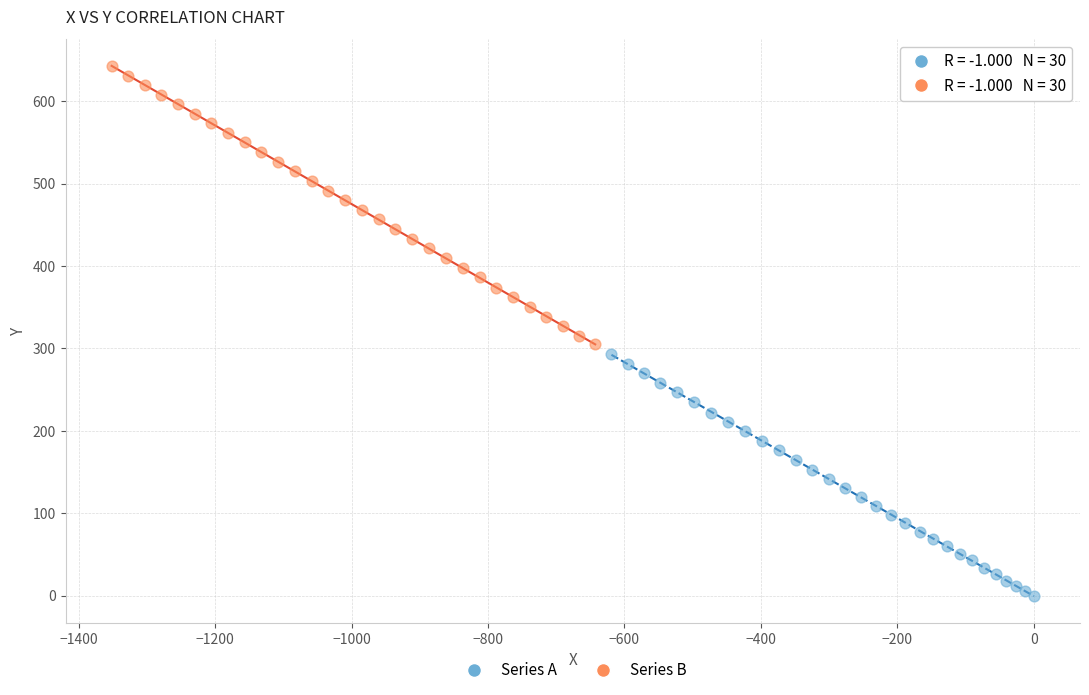

Which series has the largest Y range (max minus min)?

Series B